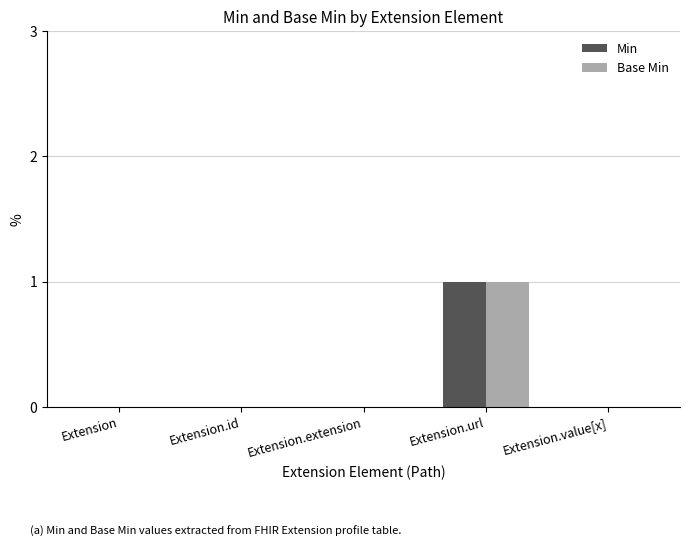

The Min series shows 0 at Extension.id. True or false?

True